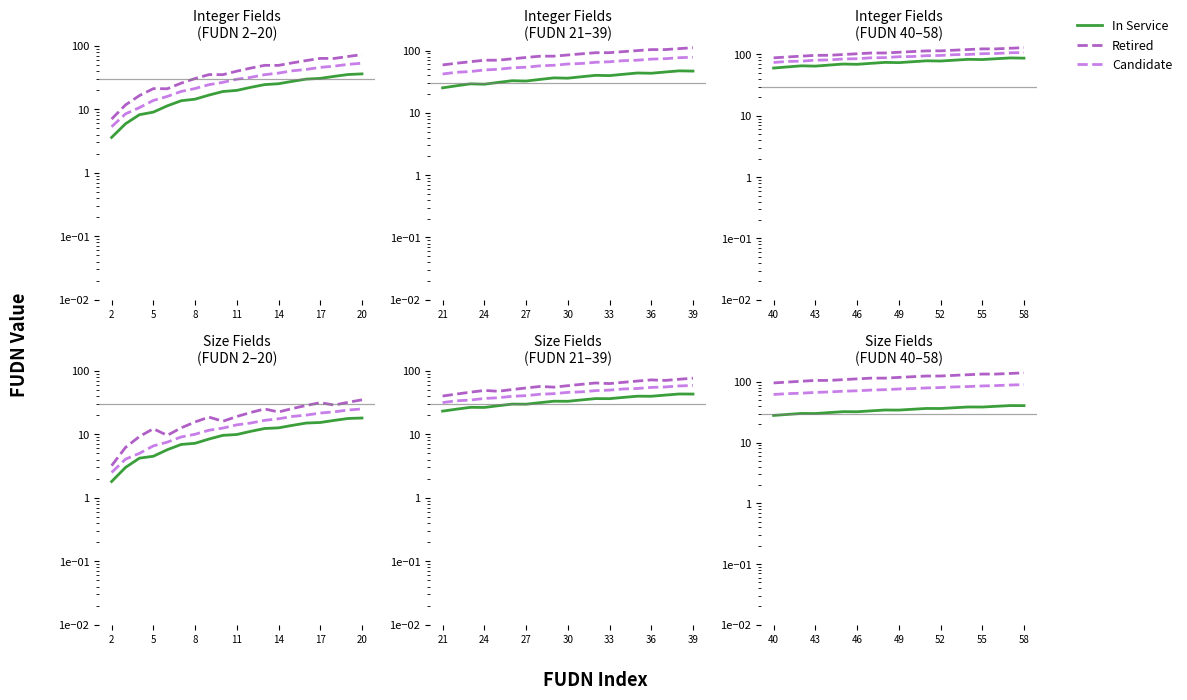

Which series has the largest total across all categories?

Retired